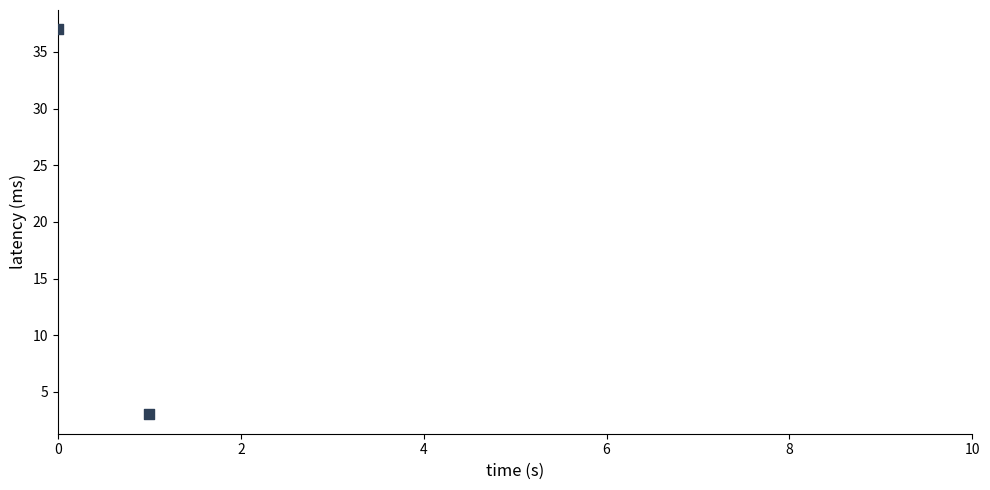

What is the average Y value?

20